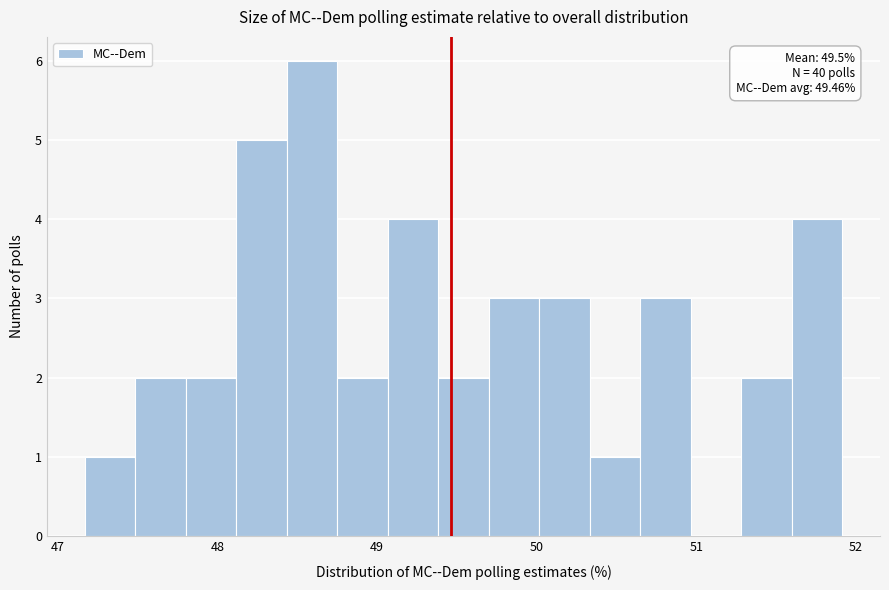

Read against the x-axis, roughly where is the centre of the tallest bar?

48.6